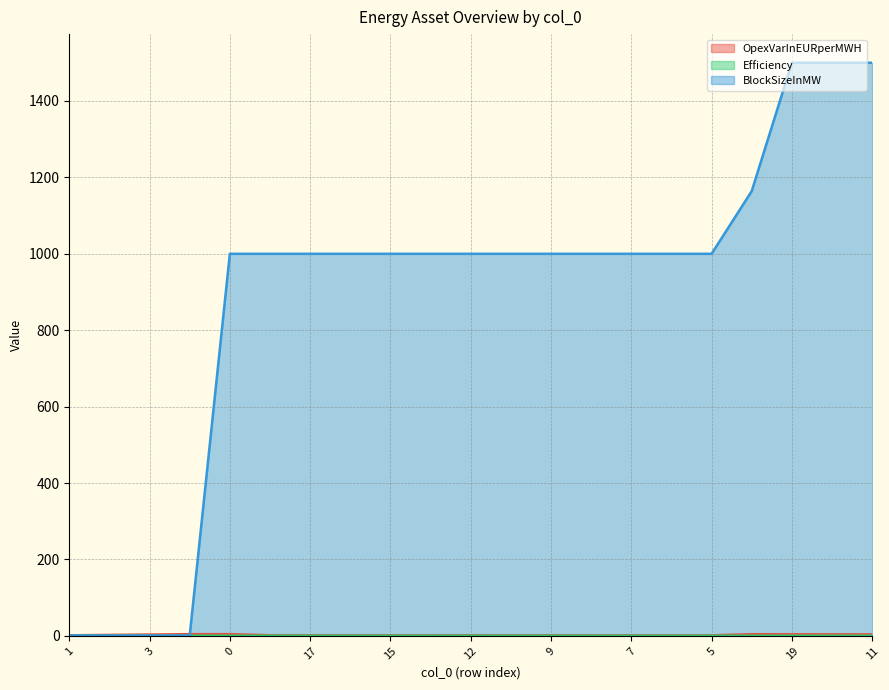

True or false: BlockSizeInMW and Efficiency intersect in this chart.

False